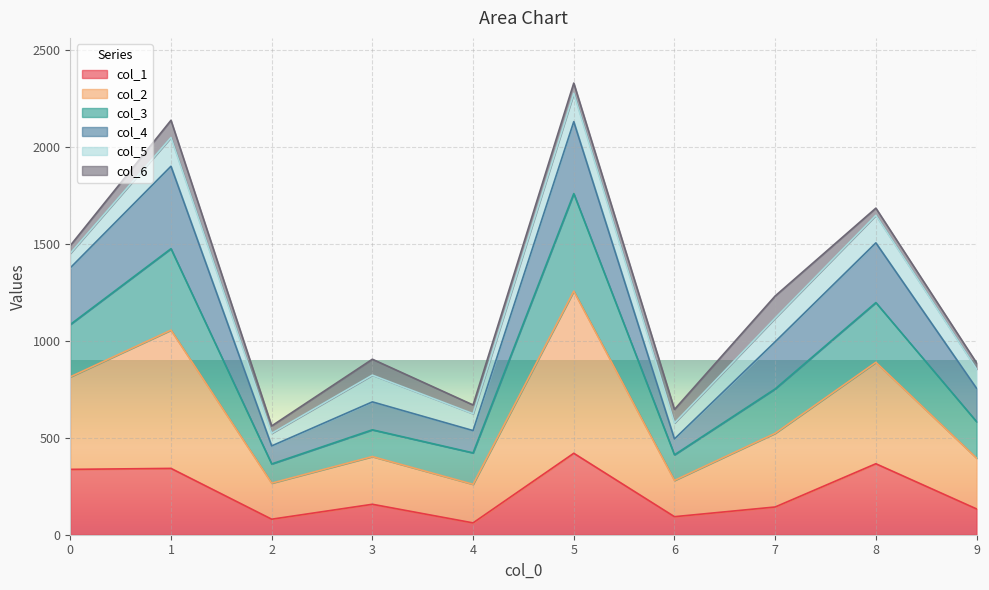

What is the lowest value of the col_1 series?

61